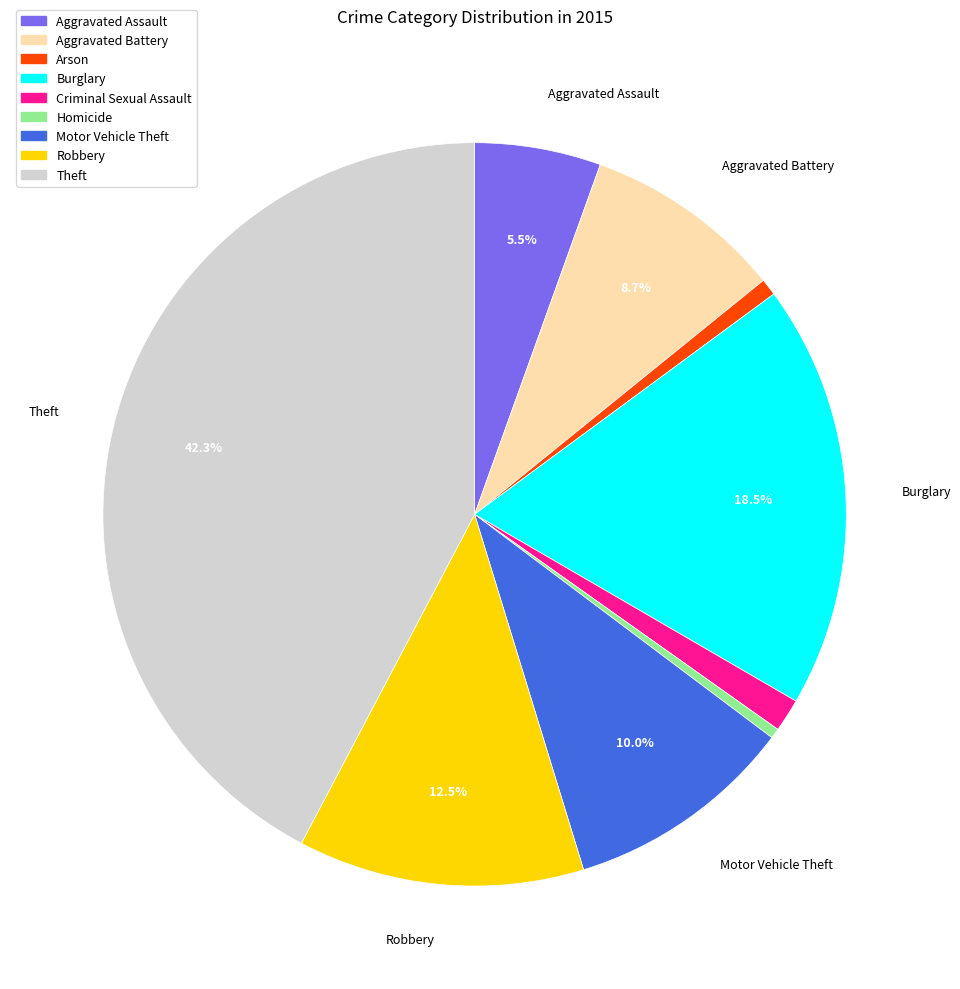

How many slices are in this pie chart?

9